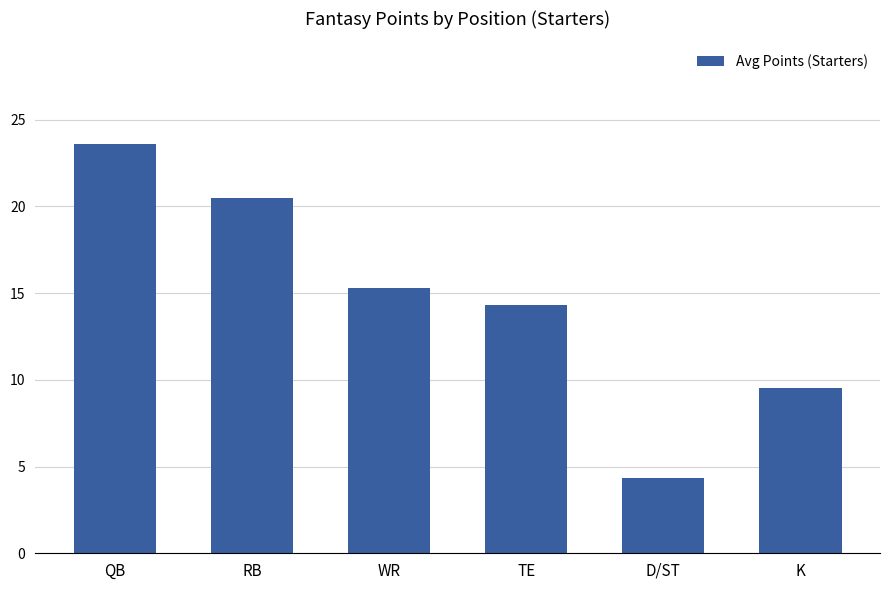

What is the difference between the maximum and second lowest values?

14.1